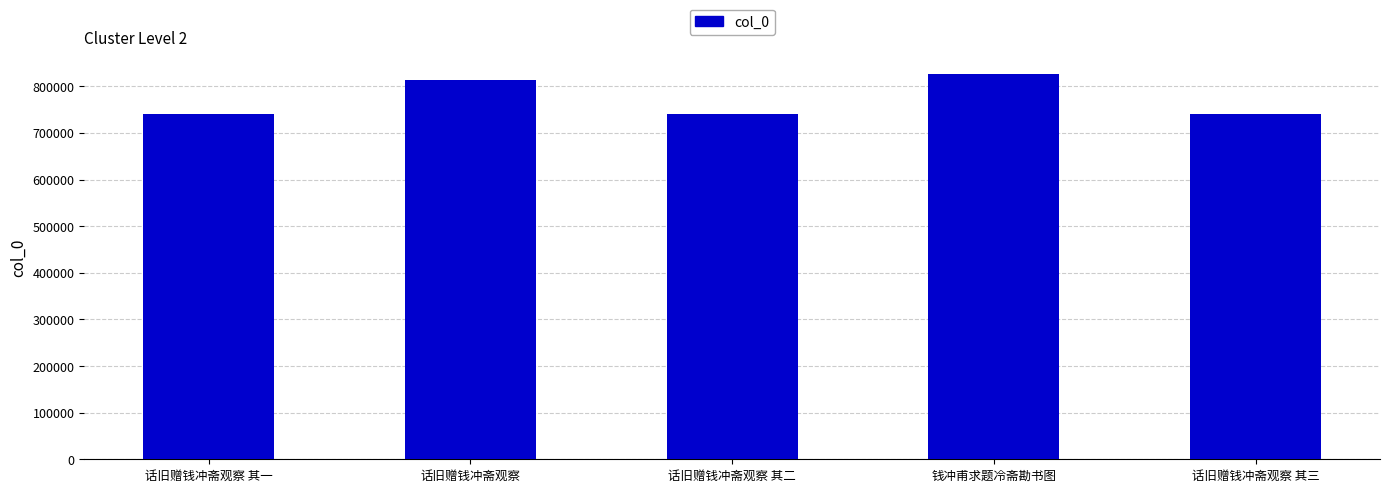

What is the change in value from 话旧赠钱冲斋观察 其一 to 话旧赠钱冲斋观察 其二?

+1